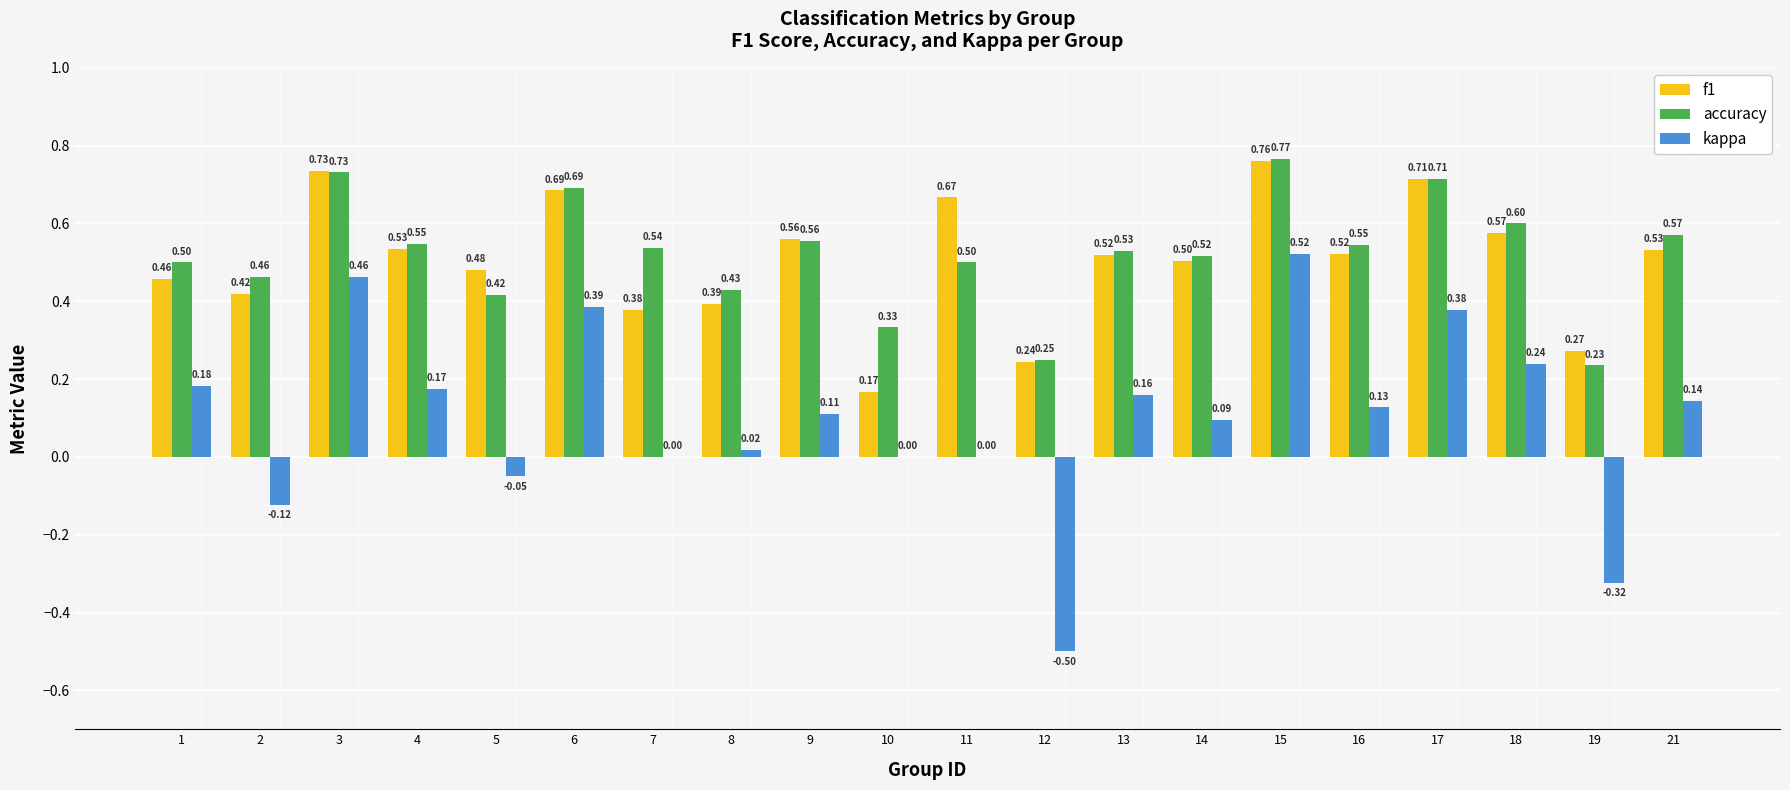

What are all the series names shown in the legend?

f1, accuracy, kappa